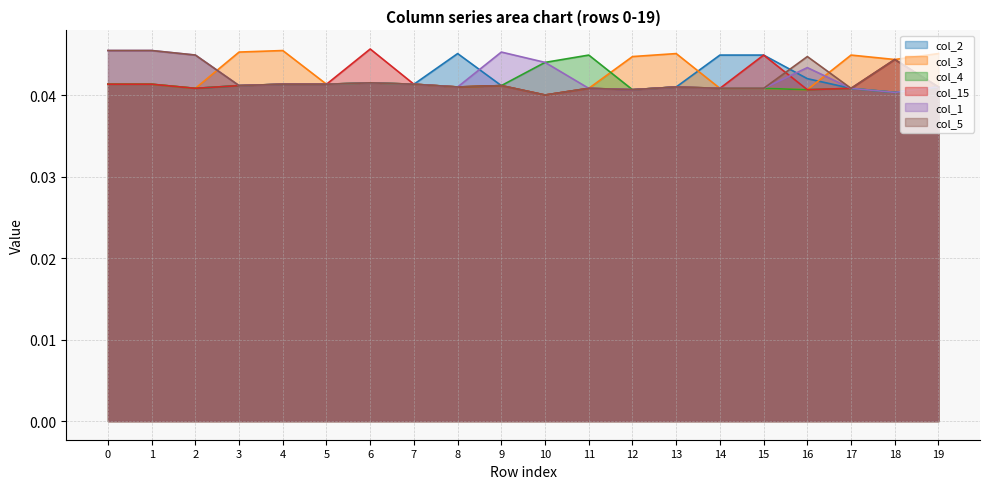

What is the total value across all series at 10?

0.2